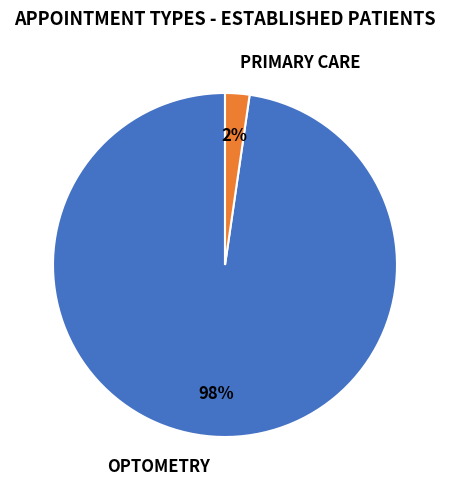

Which slice is the smallest?

PRIMARY CARE